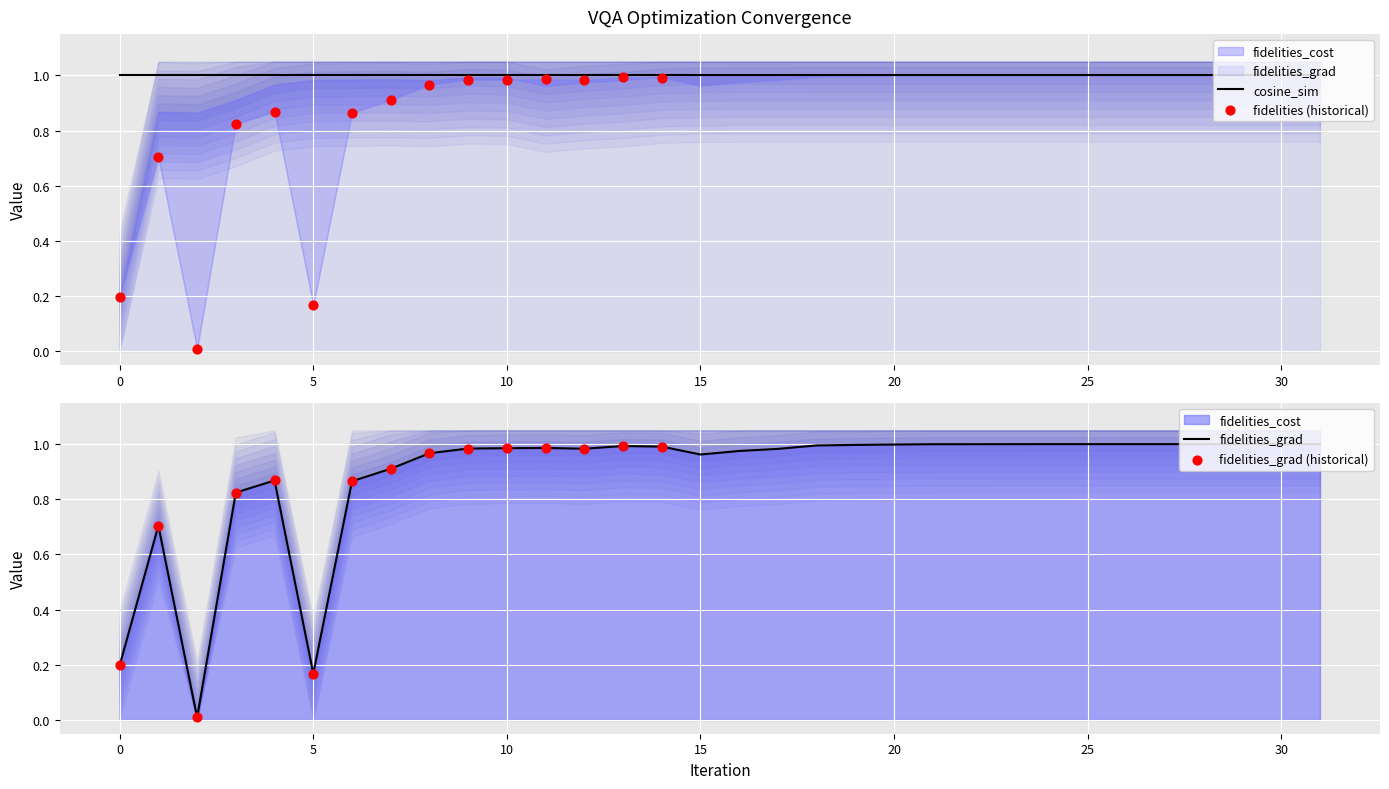

At which category is the sum across all series the highest?

31